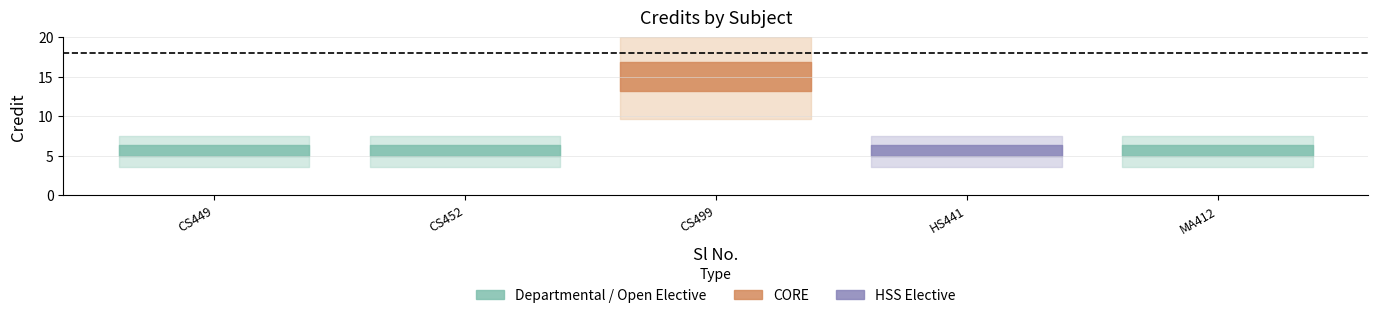

What is the change in value from 1 to 3?

+10